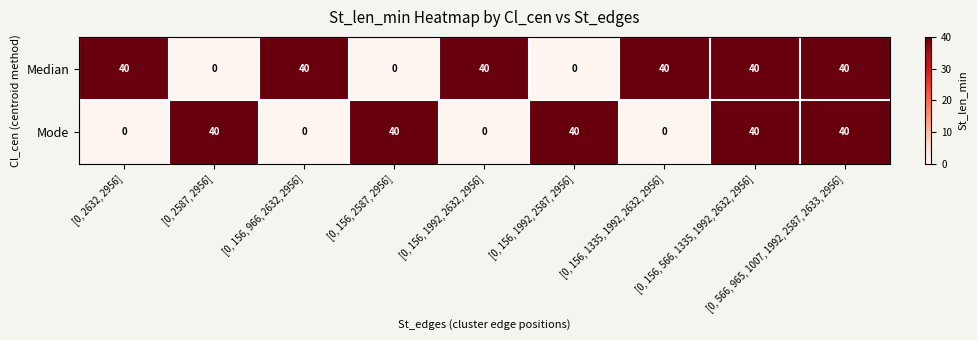

The value of Median at [0, 156, 966, 2632, 2956] is 9. True or false?

False